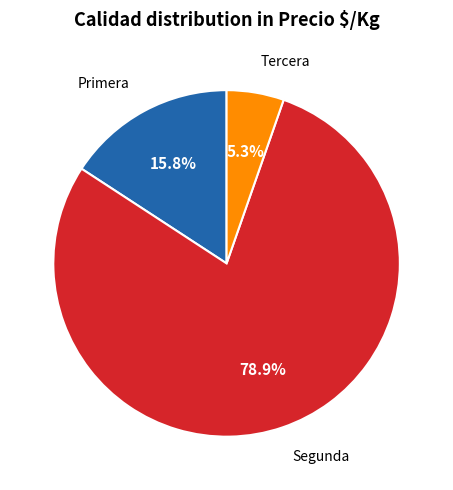

Is there a majority slice in this chart?

Yes